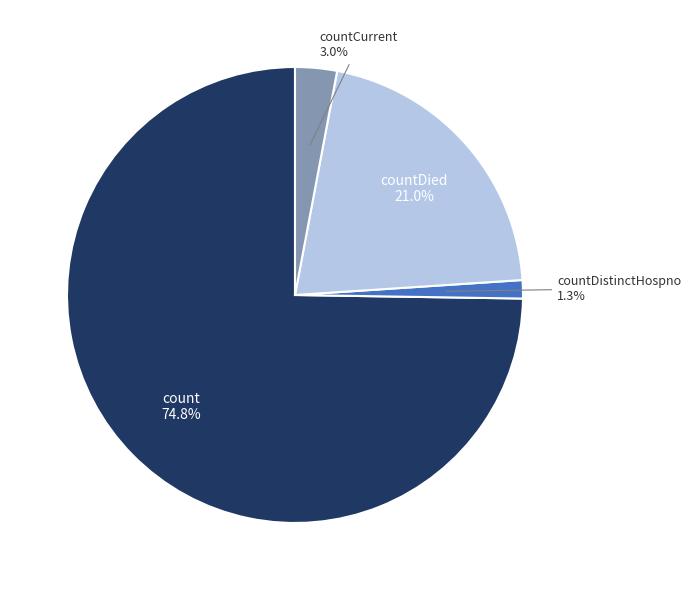

Is there any slice that represents more than half of the pie?

Yes